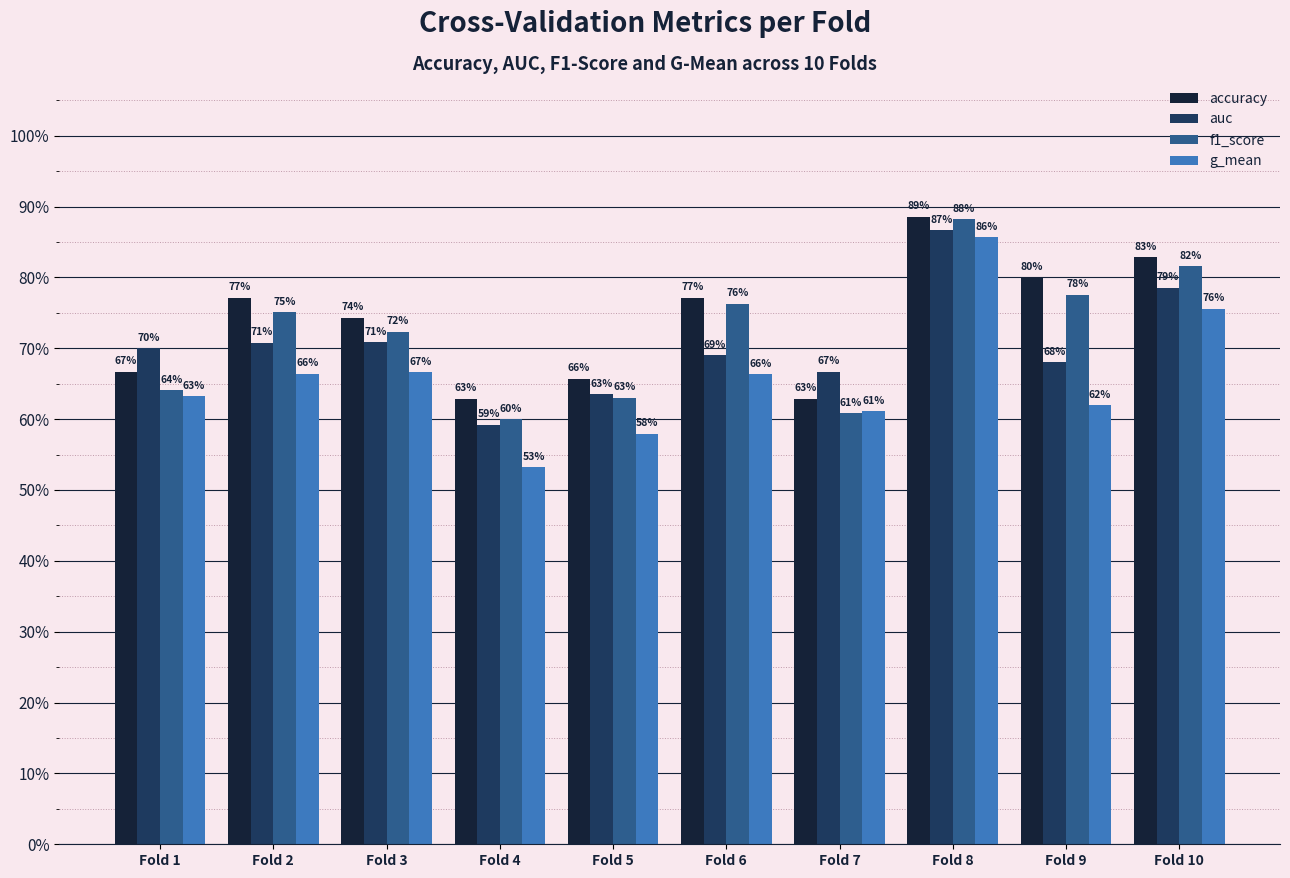

What is the difference between the second highest and minimum values in the auc series?

0.2